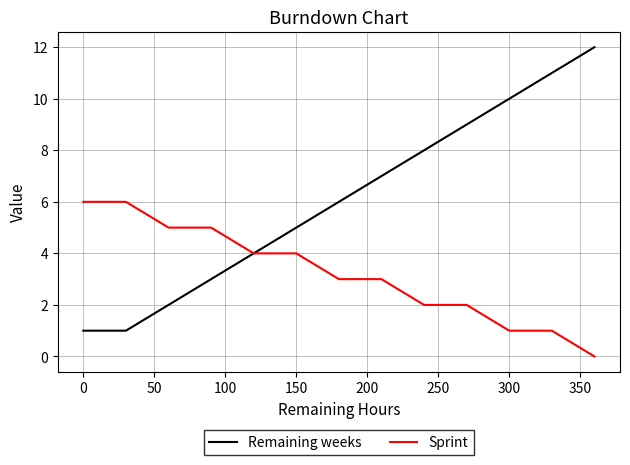

How many lines are shown in the chart?

2